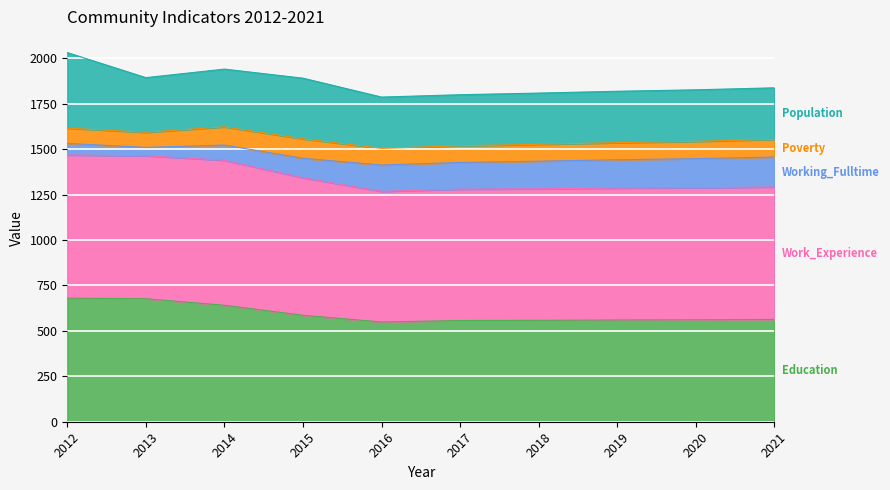

What is the difference between the second highest and second lowest values in the Education series?

120